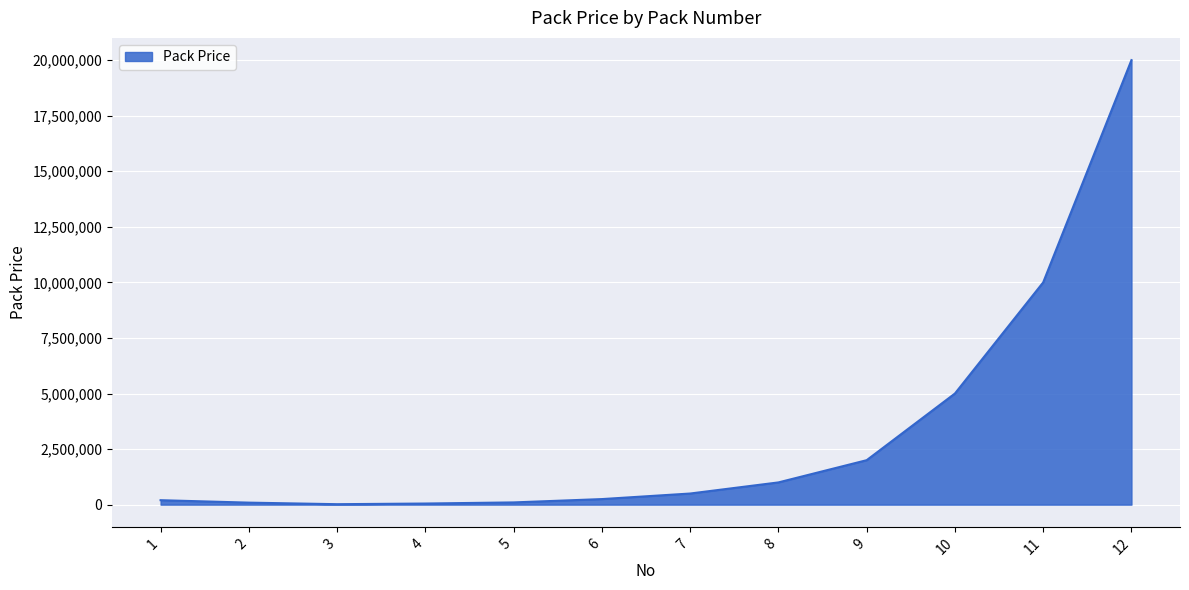

Does the chart have visible grid lines?

Yes